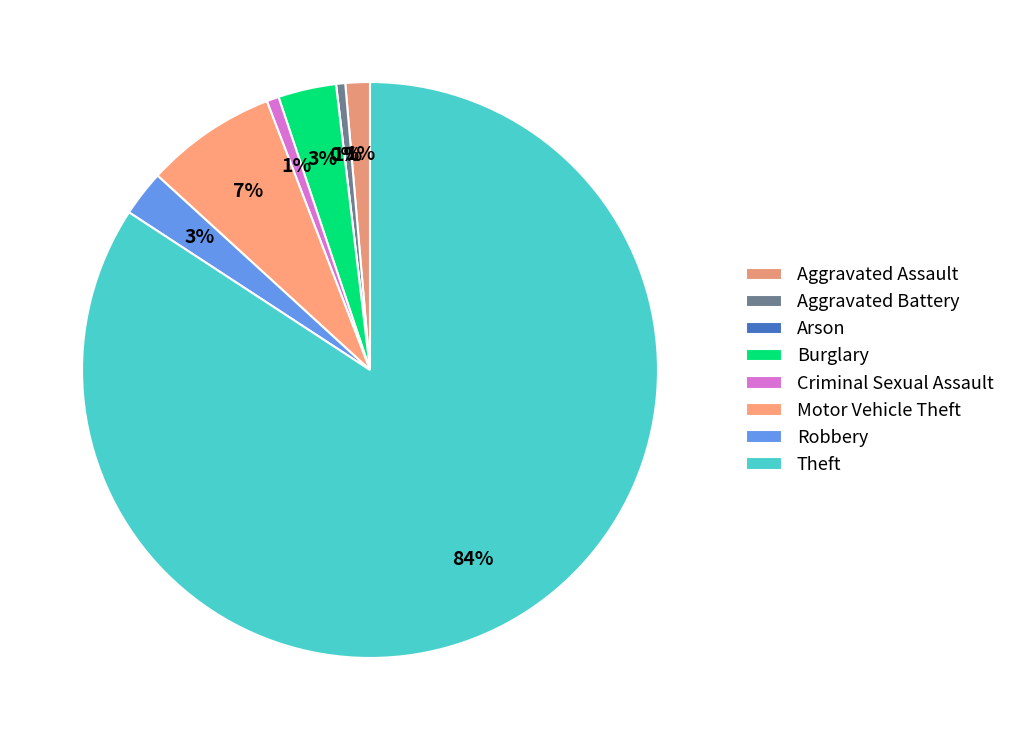

To the nearest percent, what is the combined percentage of Arson and Aggravated Assault?

1%